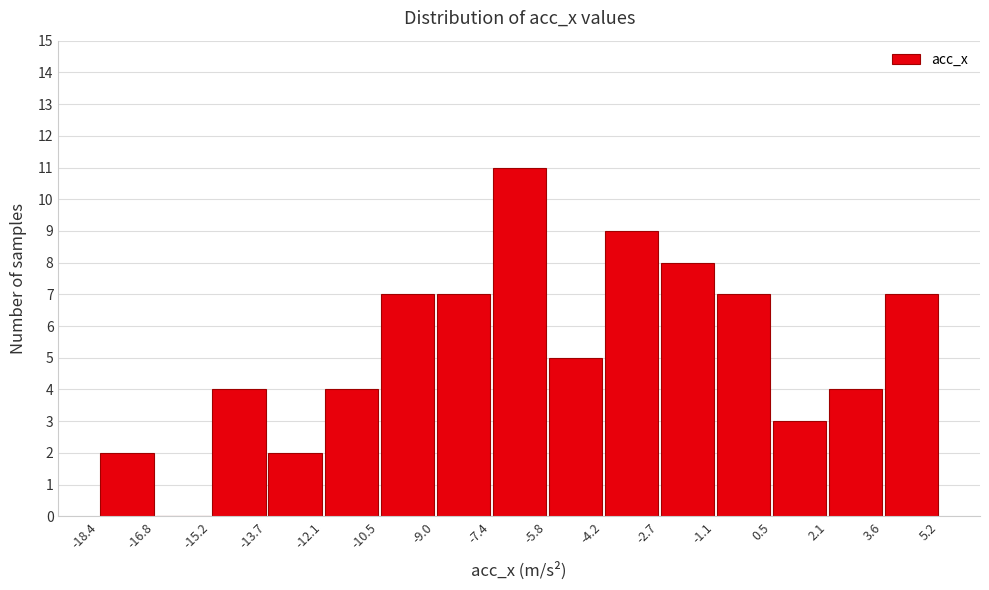

Reading left to right, list every bar in this chart as the range it spans on the x-axis followed by its height. The values are not printed on the chart, so give them approximately, as read against the axis.

-18.4 to -16.8: 2
-16.8 to -15.2: 0
-15.2 to -13.7: 4
-13.7 to -12.1: 2
-12.1 to -10.5: 4
-10.5 to -9.0: 7
-9.0 to -7.4: 7
-7.4 to -5.8: 11
-5.8 to -4.2: 5
-4.2 to -2.7: 9
-2.7 to -1.1: 8
-1.1 to 0.5: 7
0.5 to 2.1: 3
2.1 to 3.6: 4
3.6 to 5.2: 7